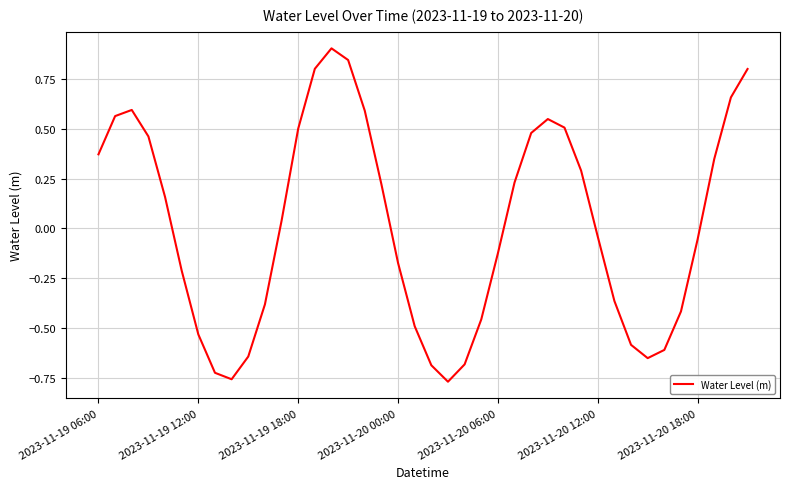

What is the greatest value displayed?

0.9